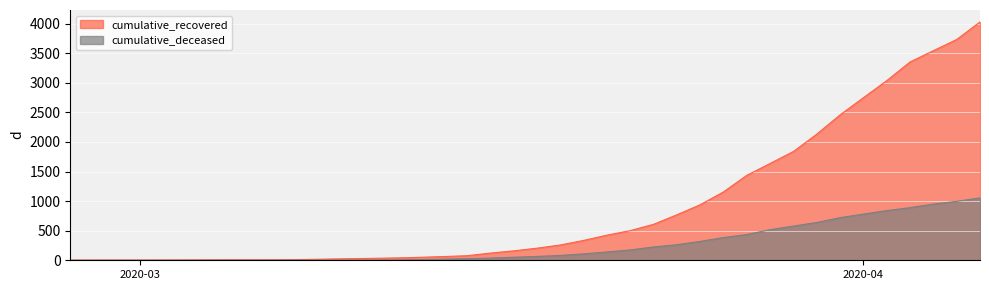

At which category is the sum across all series the highest?

2020-04-06